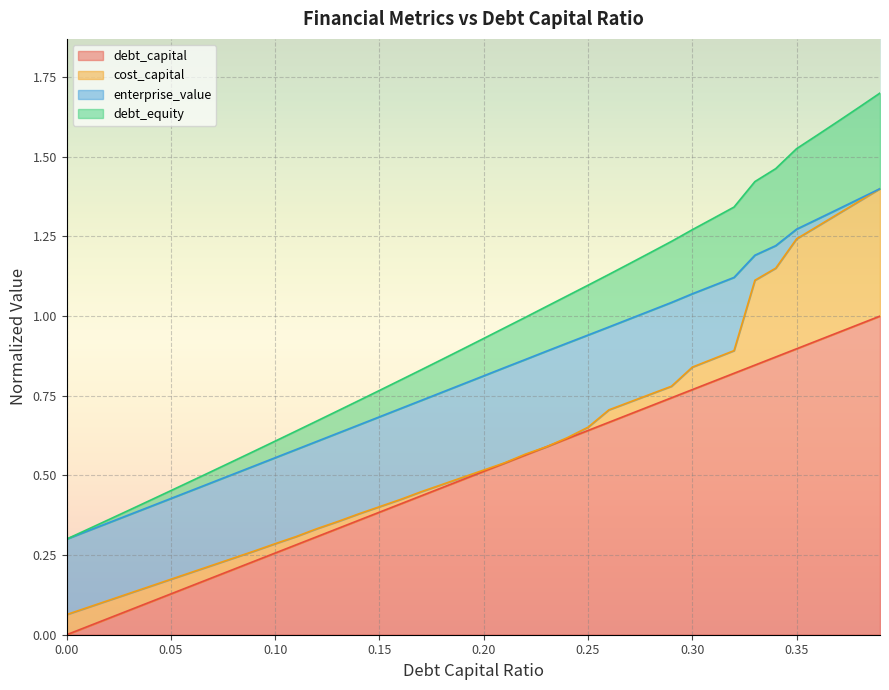

What are all the series names shown in the legend?

debt_capital, cost_capital, enterprise_value, debt_equity